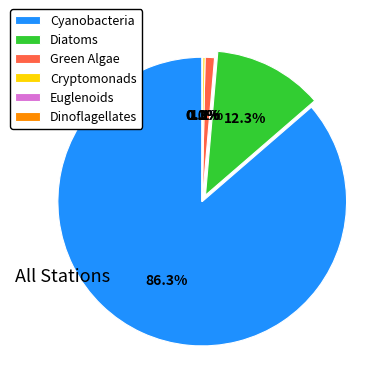

What is the largest slice in the pie chart?

Cyanobacteria